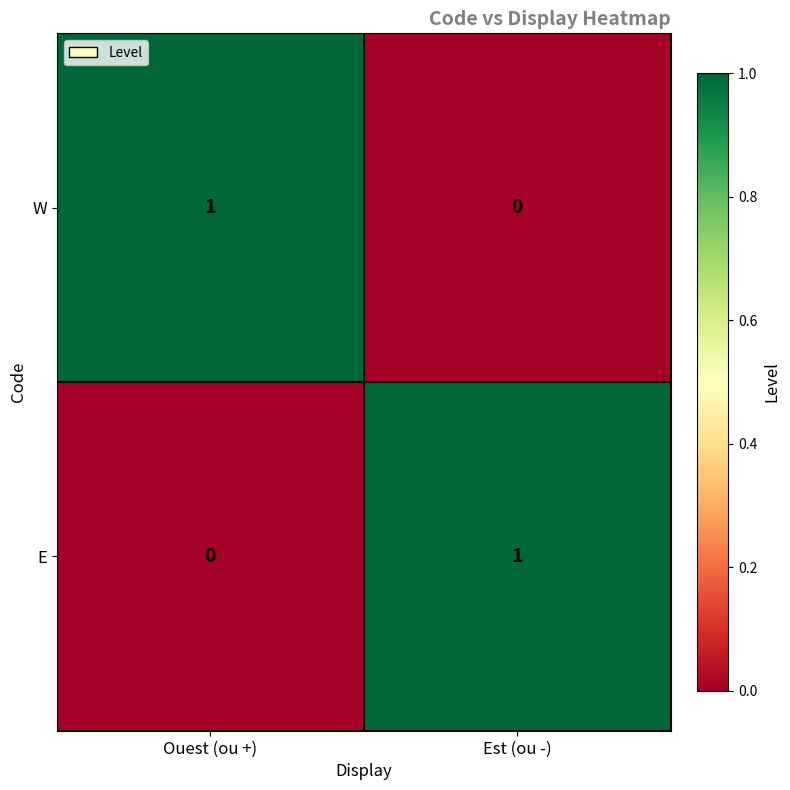

At which label is E closest to 0?

Ouest (ou +)